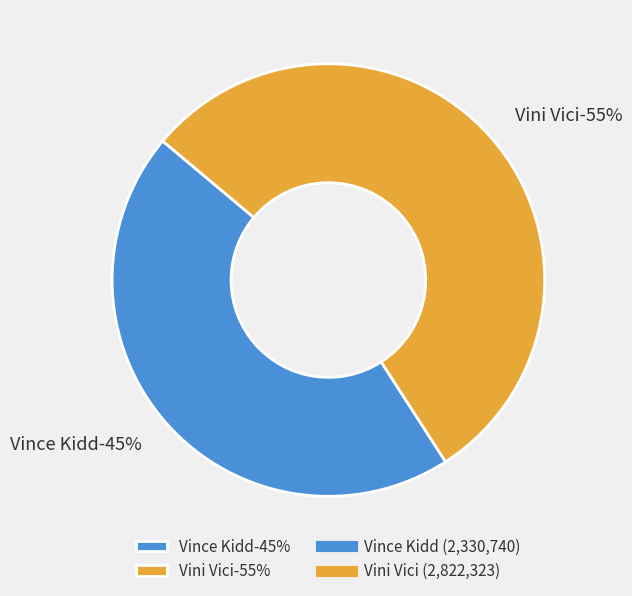

To the nearest percent, what percentage of the pie is Vince Kidd?

45%